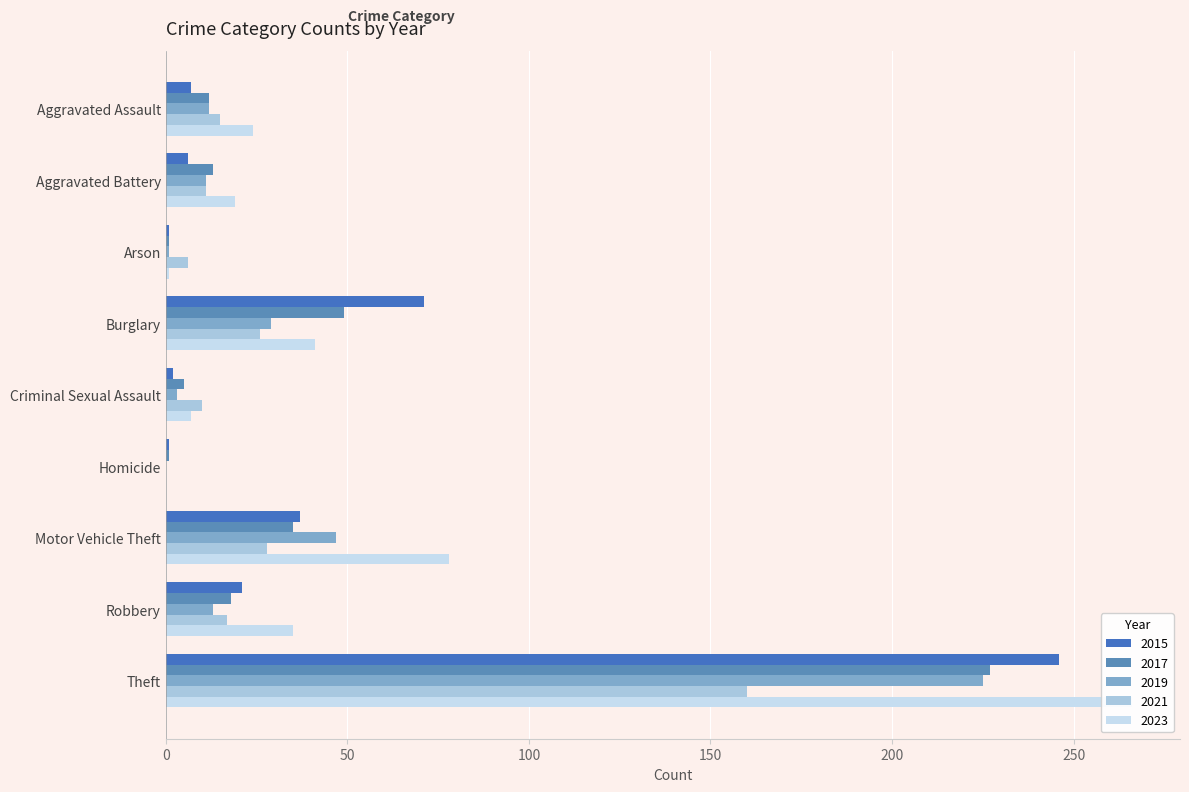

What position from the left is Motor Vehicle Theft?

7